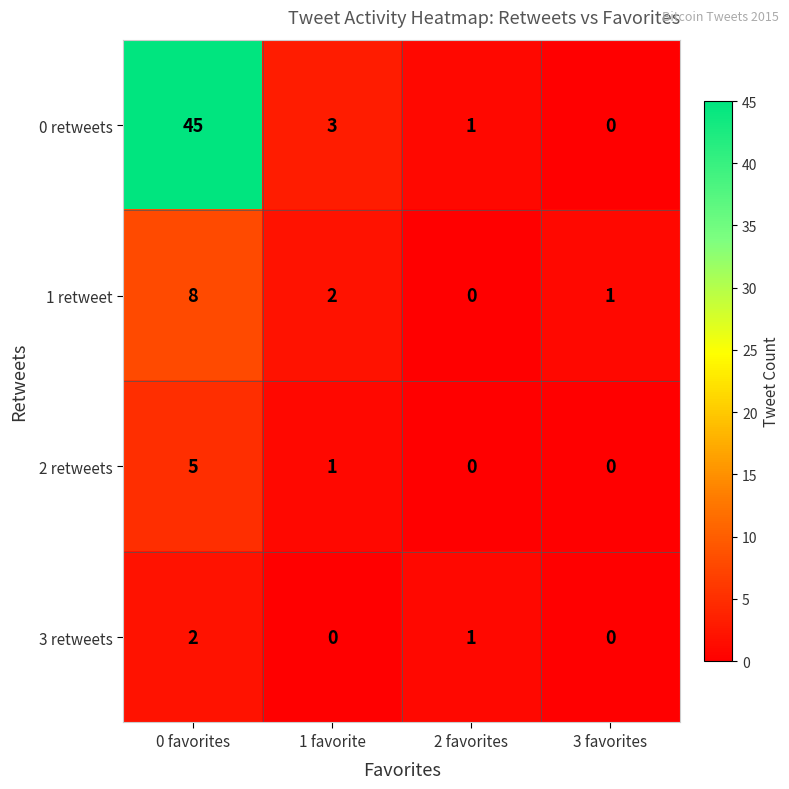

Is it true that 1 retweet equals 8 at 0 favorites?

True